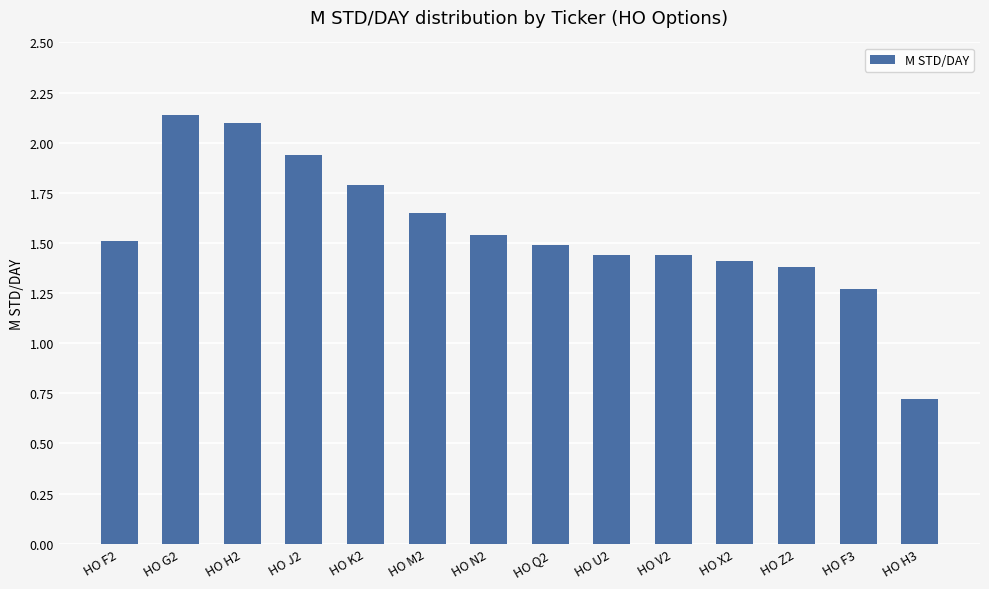

Is it true that the value at HO U2 is 1.4?

True